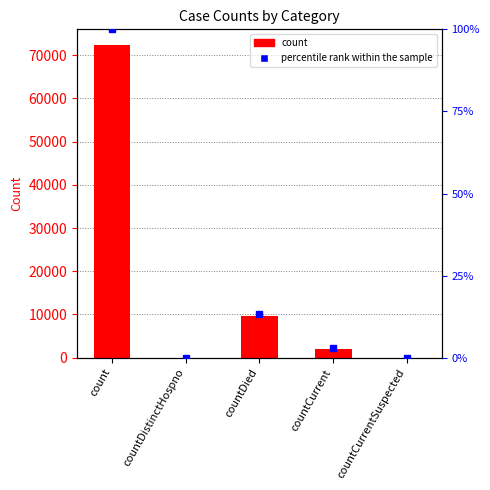

Reading left to right, transcribe all the data shown in this chart.

count: 72350	0	9575	2045	0
percentile rank within the sample: 72350	0	9575	2045	0